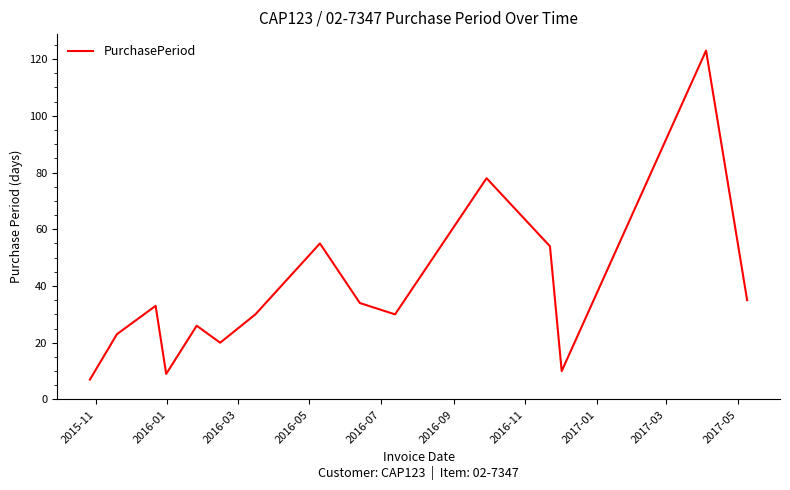

How many series are shown in this chart?

1